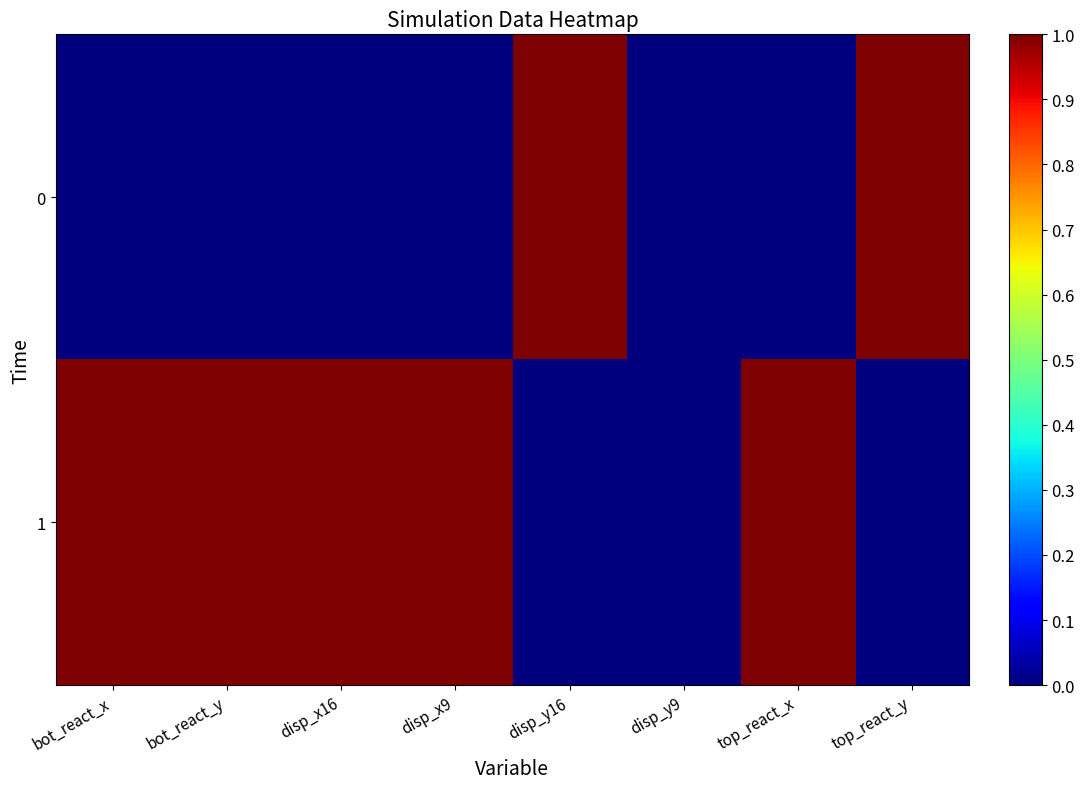

At how many categories does at least one series exceed 0?

7